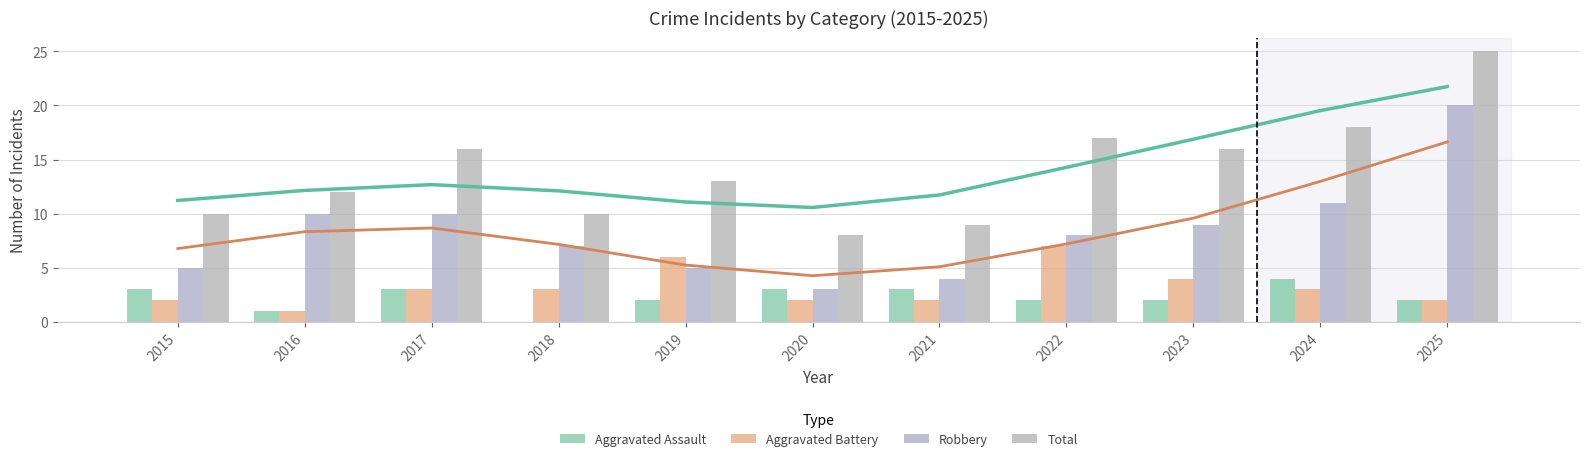

How many data points in Aggravated Assault are above 2?

5